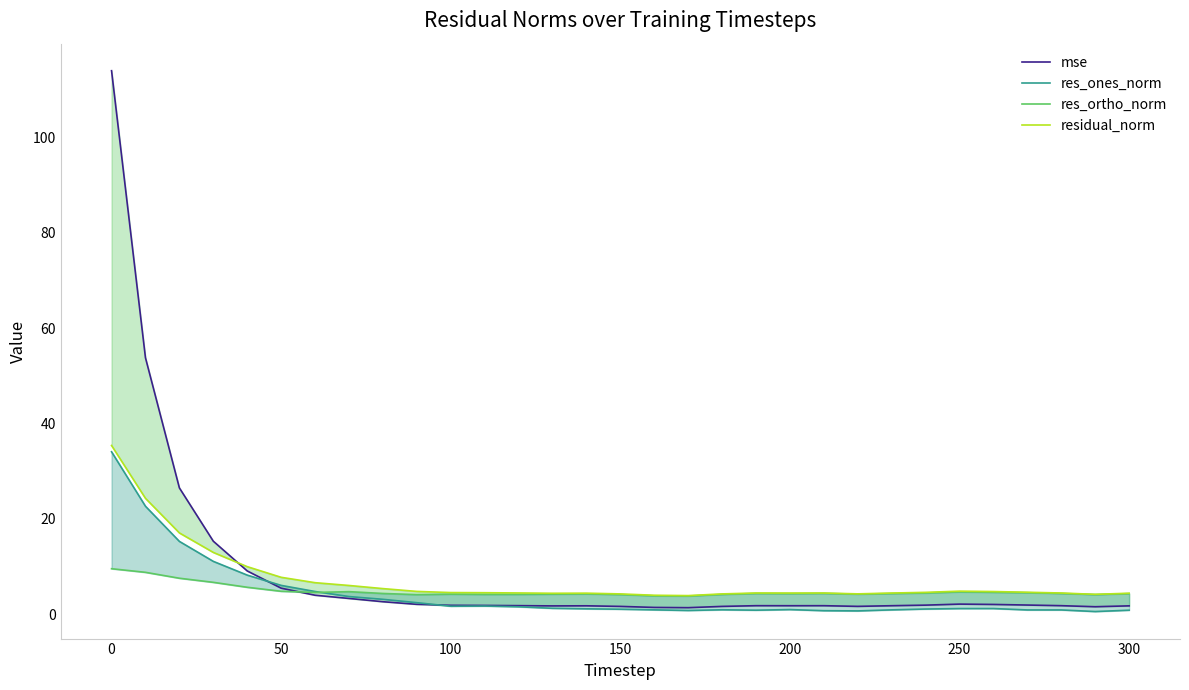

True or false: res_ortho_norm and res_ones_norm cross at least once.

True